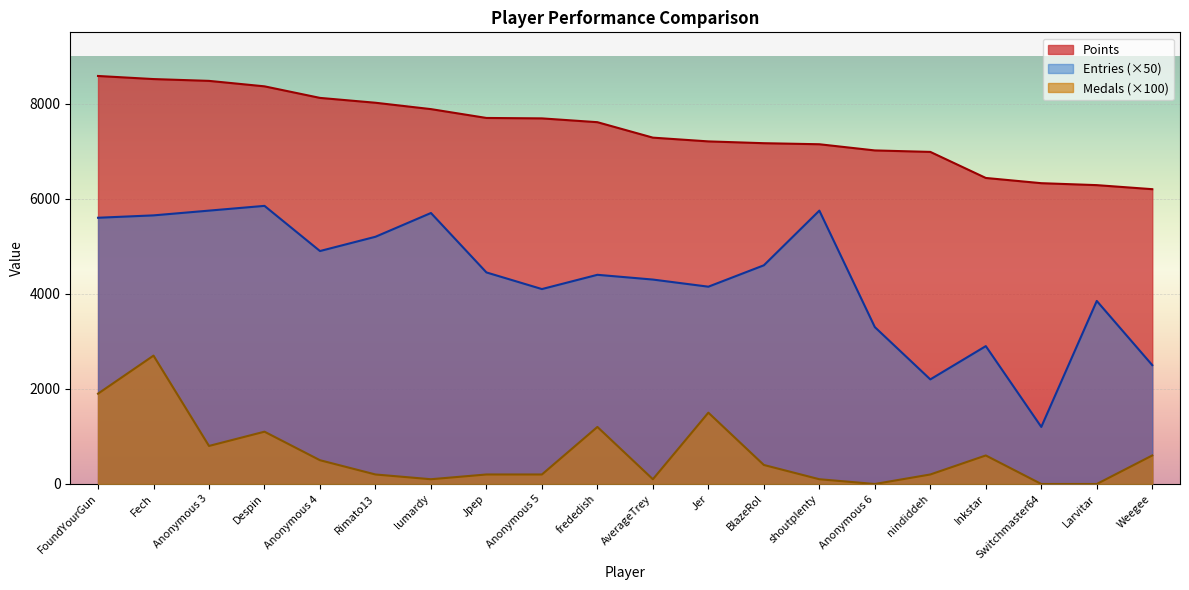

How many values in Medals are above zero?

17